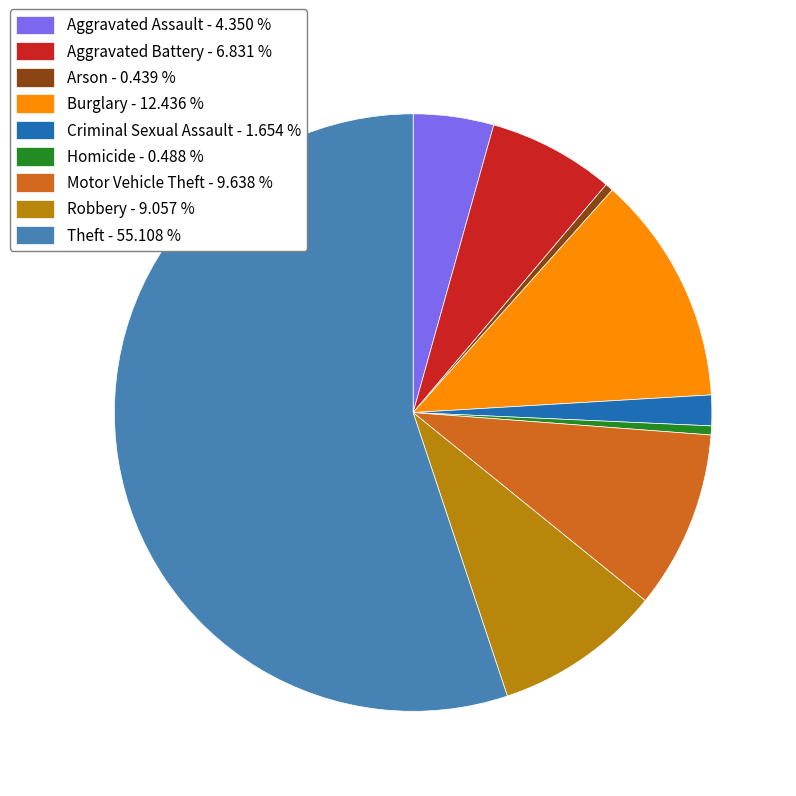

How many slices are in this pie chart?

9